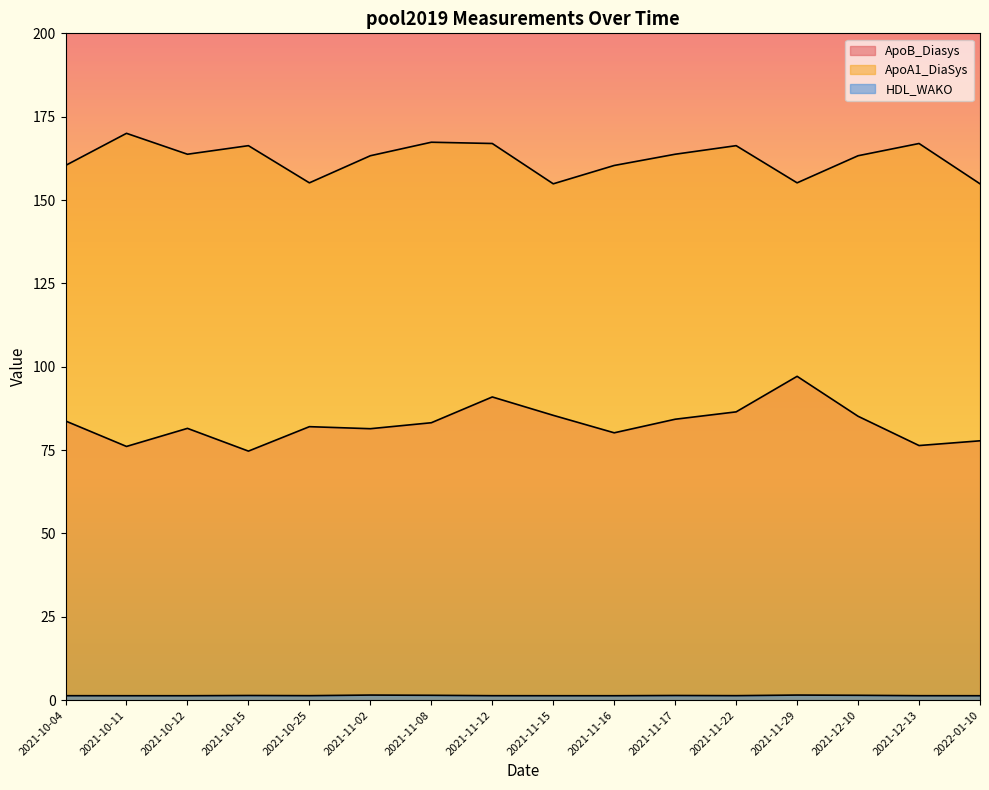

How many interior local valleys does the ApoA1_DiaSys series have?

4